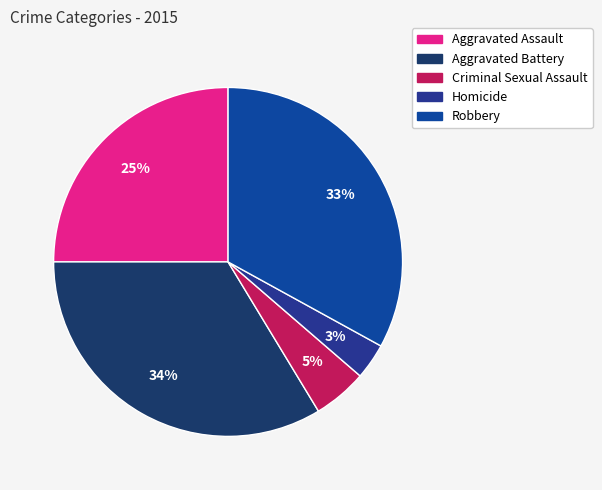

What percentage do Criminal Sexual Assault and Homicide together represent?

8.3%